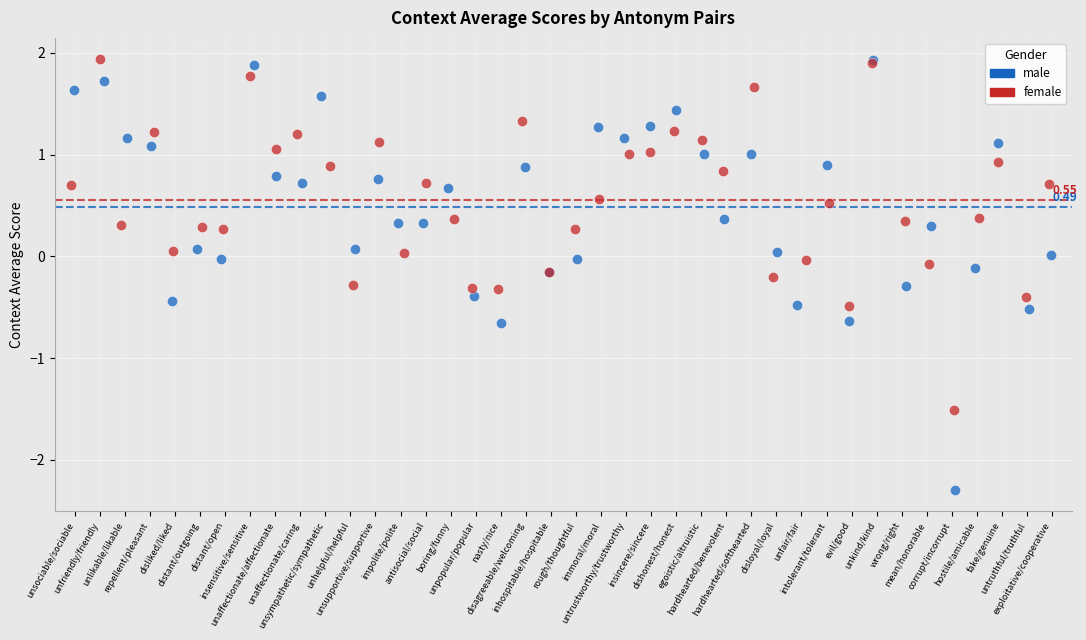

Which series contains the lowest Y value?

male